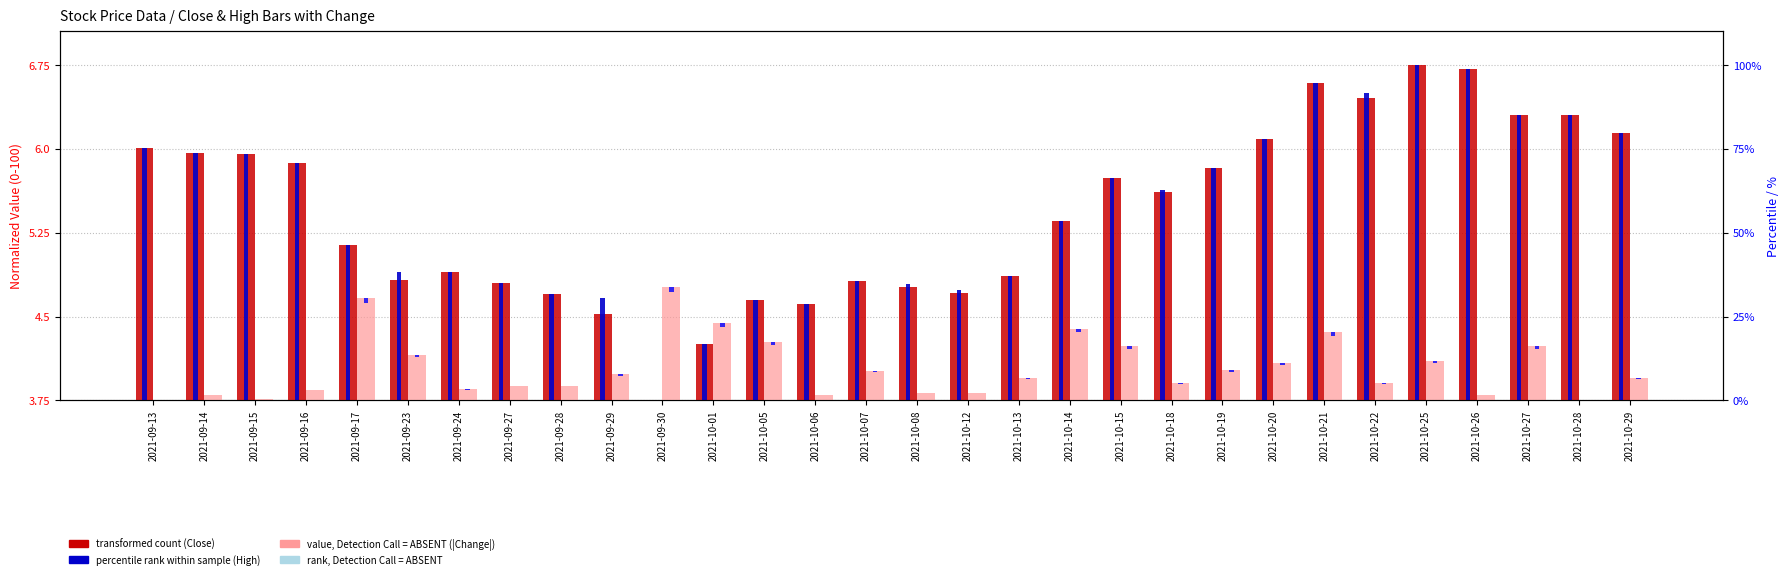

Are the bars grouped side by side (vs. stacked)?

Yes